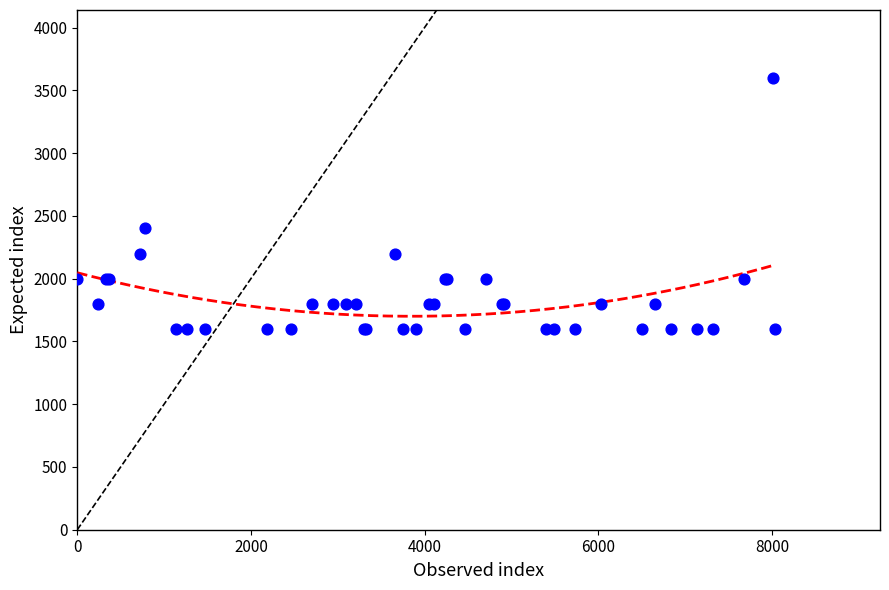

What Y value in the scatter plot is closest to 2600?

2400